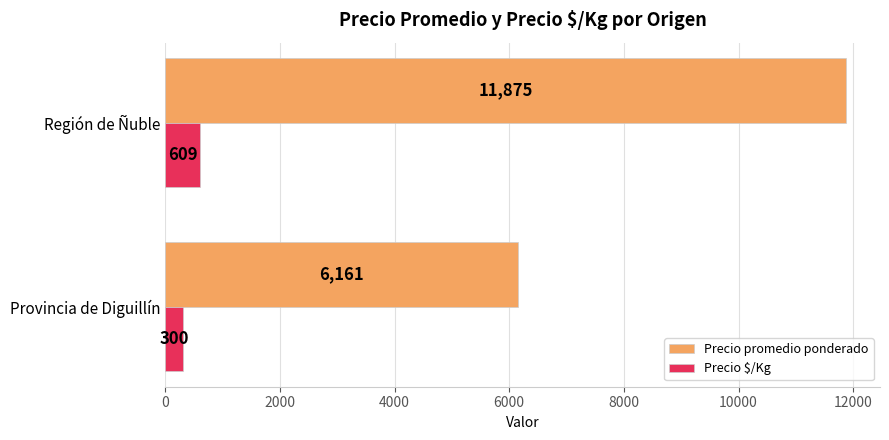

The Precio $/Kg series shows 300 at Provincia de Diguillín. True or false?

True